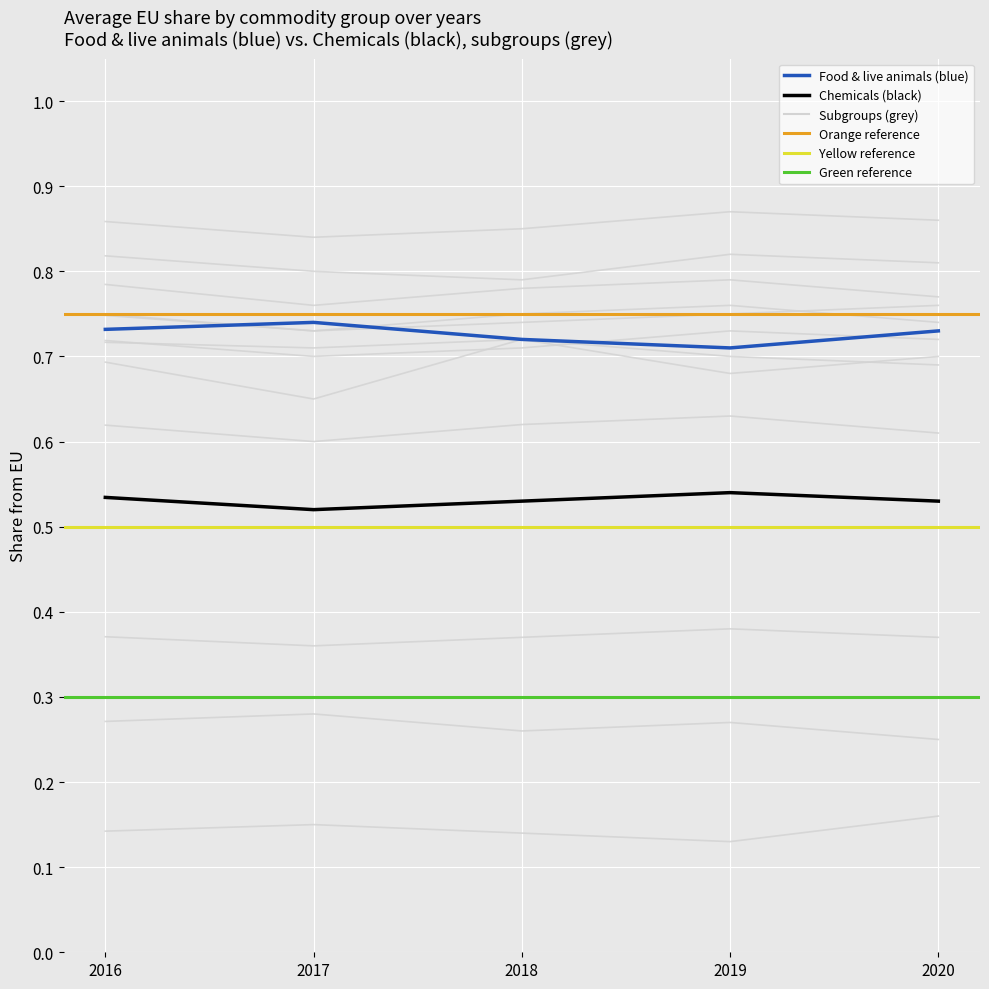

How many lines are shown in the chart?

6